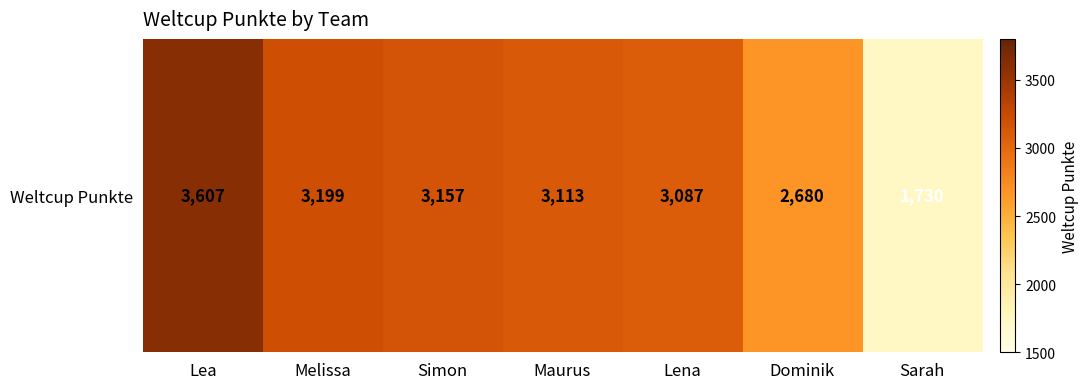

What is the minimum value shown in the chart?

1730